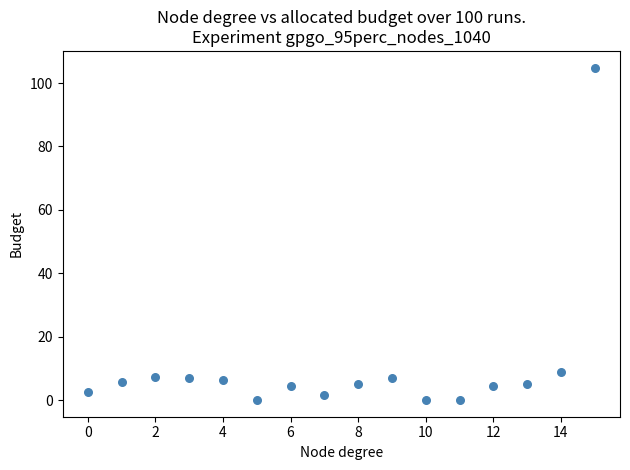

What Y value in the scatter plot is closest to 52?

8.9